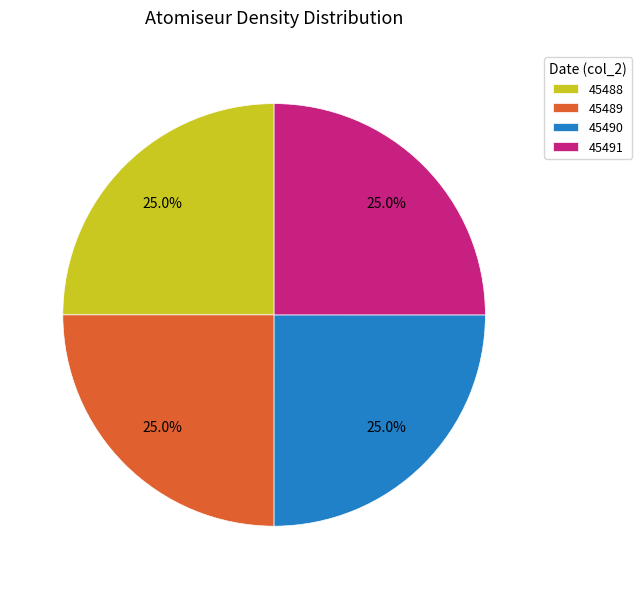

Approximately how many times larger is the value at 45489 compared to 45488?

1.0